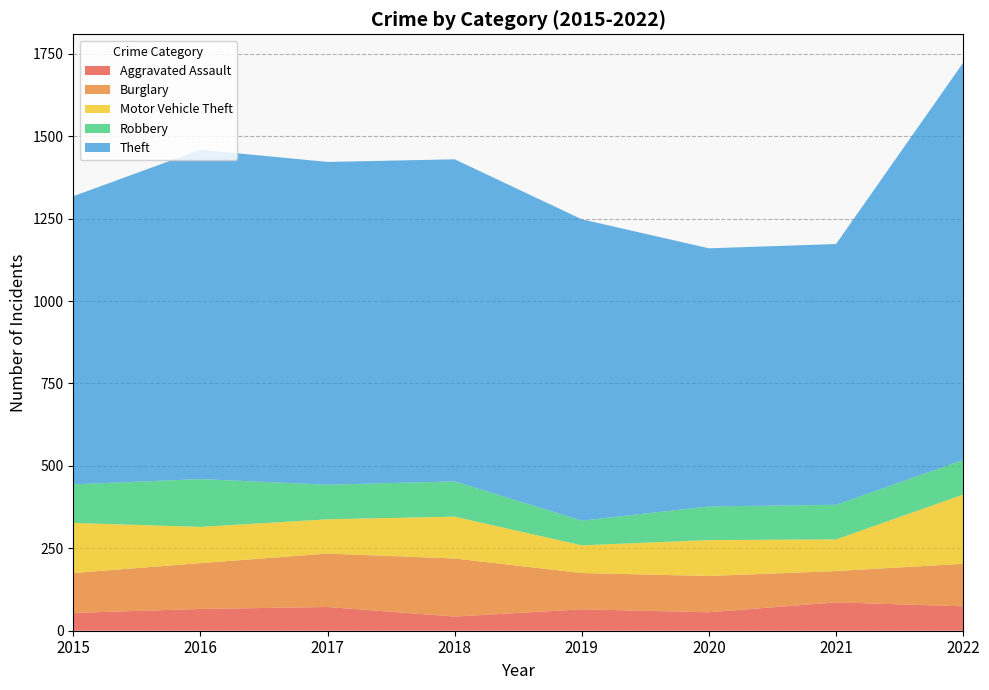

Reading right to left, list all the values displayed in this chart.

Aggravated Assault: 2022=74	2021=86	2020=56	2019=65	2018=43	2017=72	2016=66	2015=54
Burglary: 2022=129	2021=95	2020=110	2019=110	2018=176	2017=162	2016=139	2015=121
Motor Vehicle Theft: 2022=210	2021=96	2020=109	2019=84	2018=127	2017=104	2016=110	2015=152
Robbery: 2022=105	2021=105	2020=102	2019=75	2018=107	2017=105	2016=145	2015=117
Theft: 2022=1205	2021=791	2020=783	2019=914	2018=977	2017=979	2016=999	2015=874